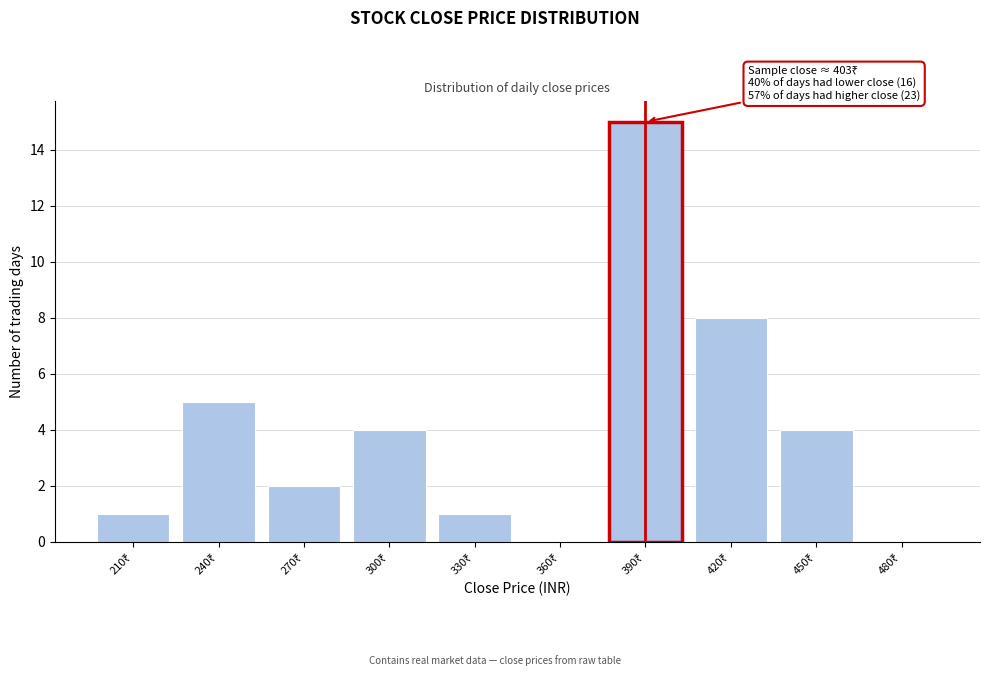

What is the maximum value shown in the chart?

15